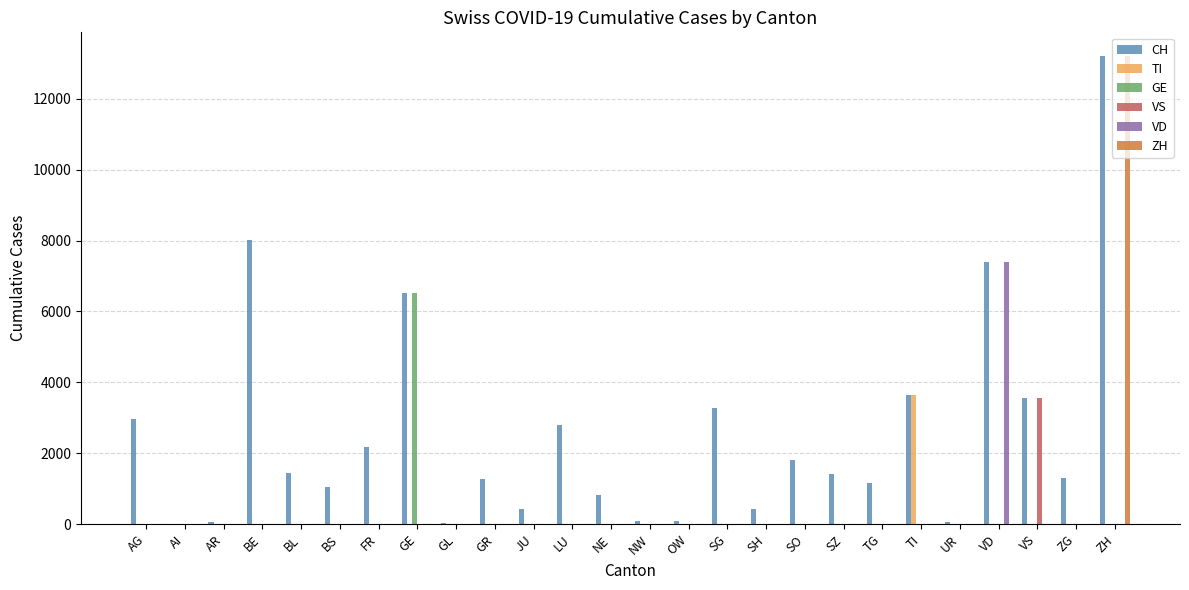

The value of VS at SZ is 0. True or false?

True